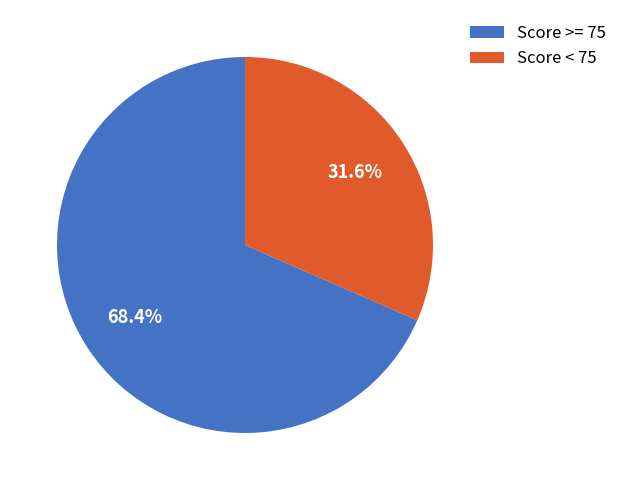

Count the number of slices in the pie.

2